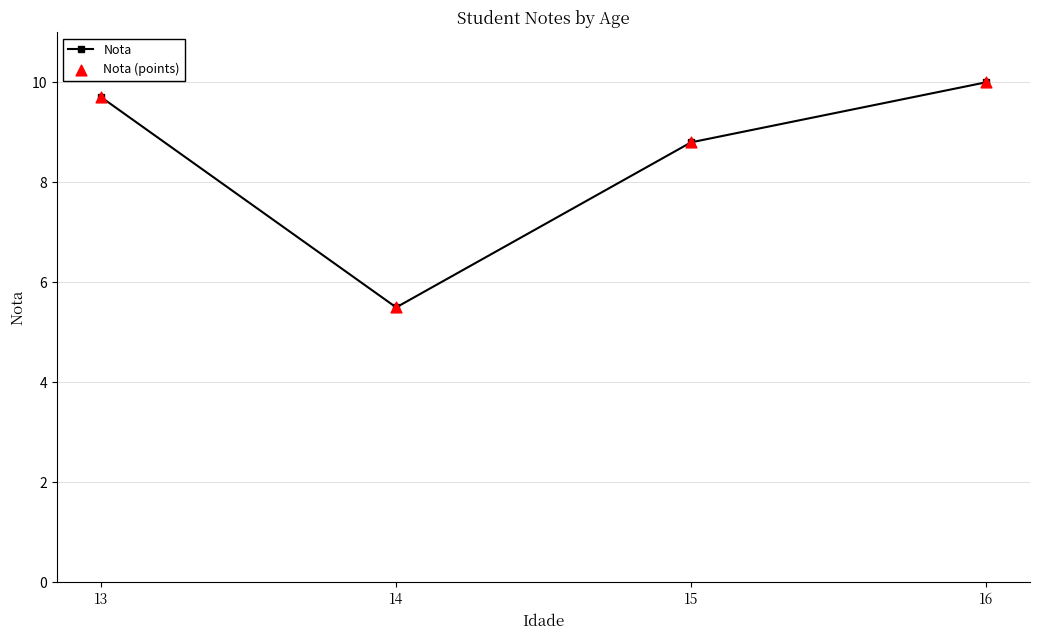

What is the change in value from 13 to 15?

-0.9